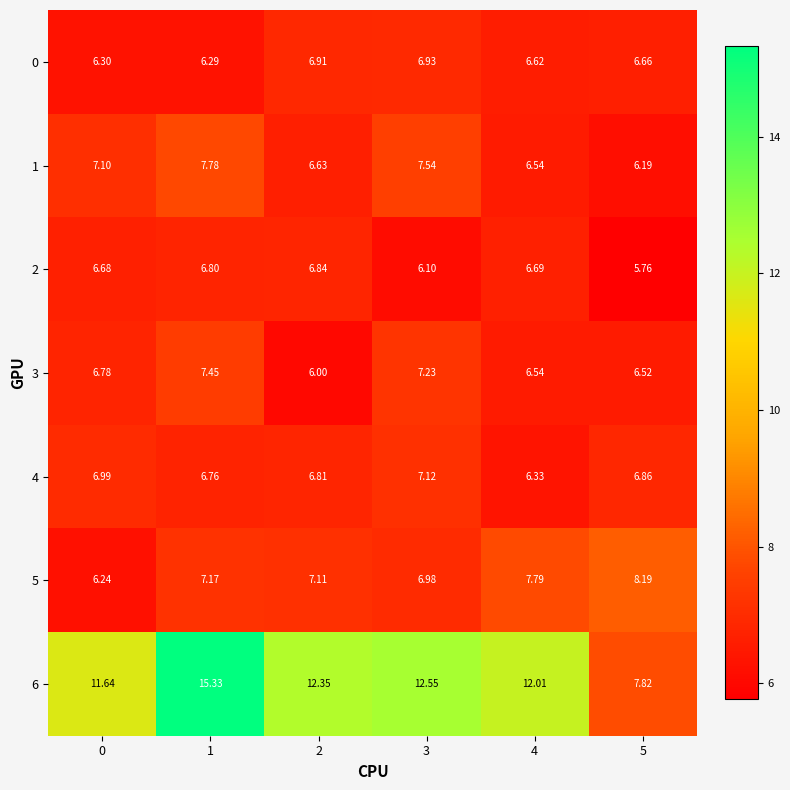

How many distinct data groups are displayed?

7